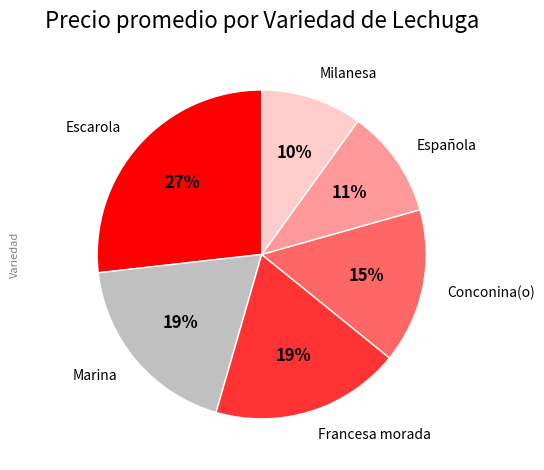

Which category has the smallest portion of the pie?

Milanesa